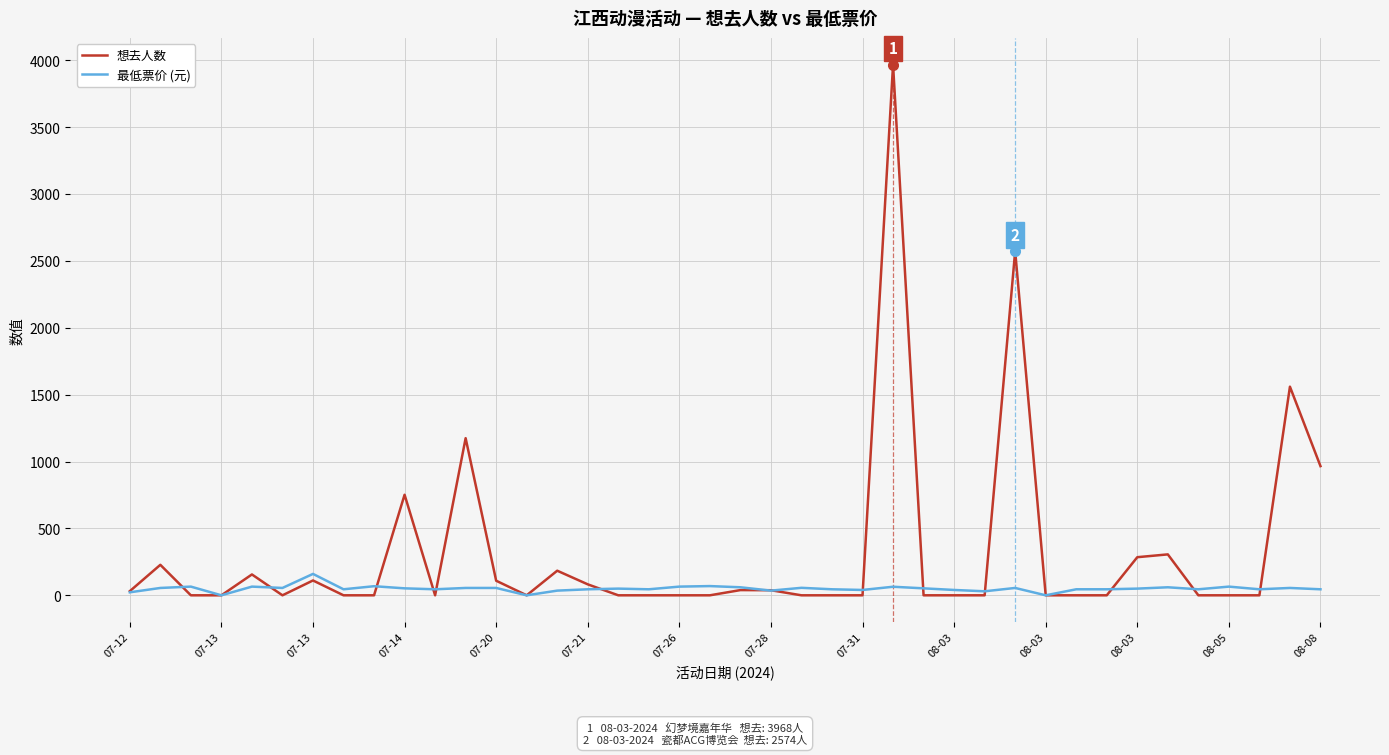

Which series has the largest range (max minus min)?

想去人数